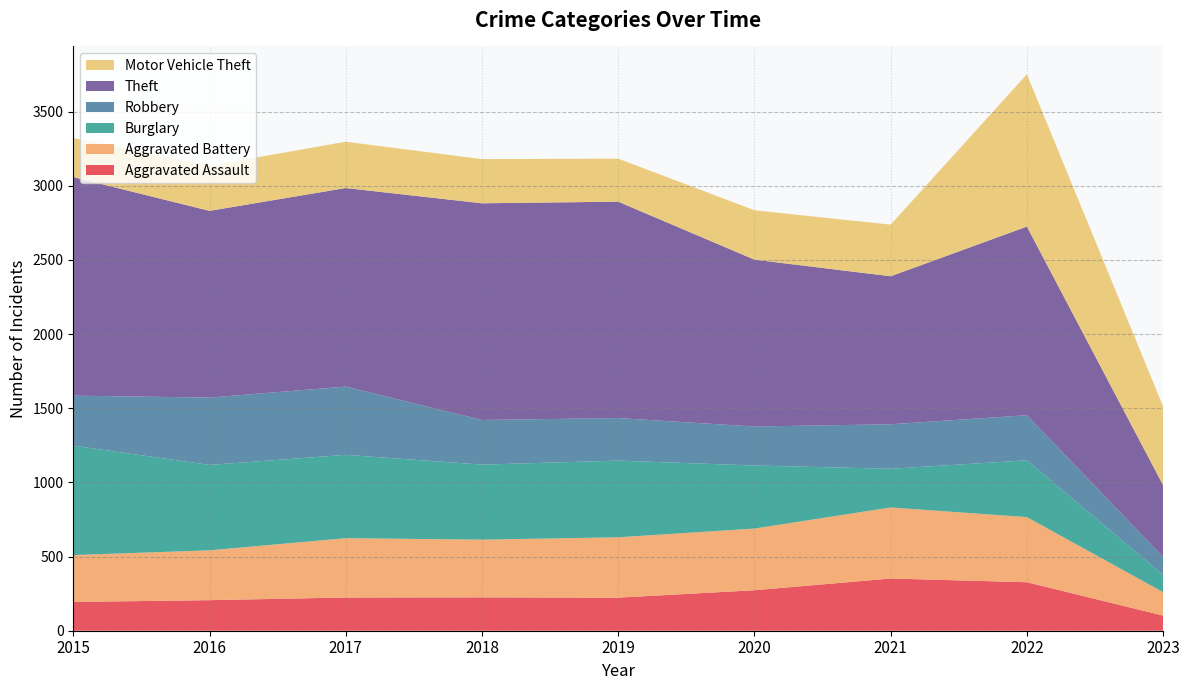

Reading right to left, extract all data points from this chart.

Aggravated Assault: 2023=102	2022=327	2021=352	2020=273	2019=223	2018=225	2017=224	2016=206	2015=194
Aggravated Battery: 2023=158	2022=439	2021=479	2020=416	2019=407	2018=389	2017=400	2016=336	2015=316
Burglary: 2023=117	2022=383	2021=261	2020=425	2019=517	2018=506	2017=562	2016=576	2015=738
Robbery: 2023=121	2022=304	2021=300	2020=263	2019=287	2018=301	2017=460	2016=454	2015=337
Theft: 2023=483	2022=1272	2021=998	2020=1125	2019=1459	2018=1461	2017=1339	2016=1259	2015=1474
Motor Vehicle Theft: 2023=531	2022=1027	2021=348	2020=333	2019=290	2018=298	2017=312	2016=304	2015=263